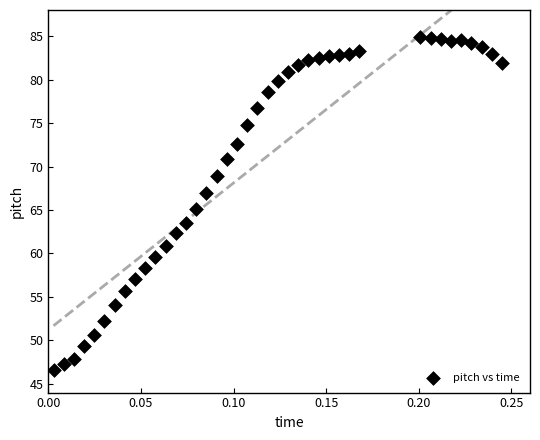

What is the range of Y values (max minus min)?

38.3